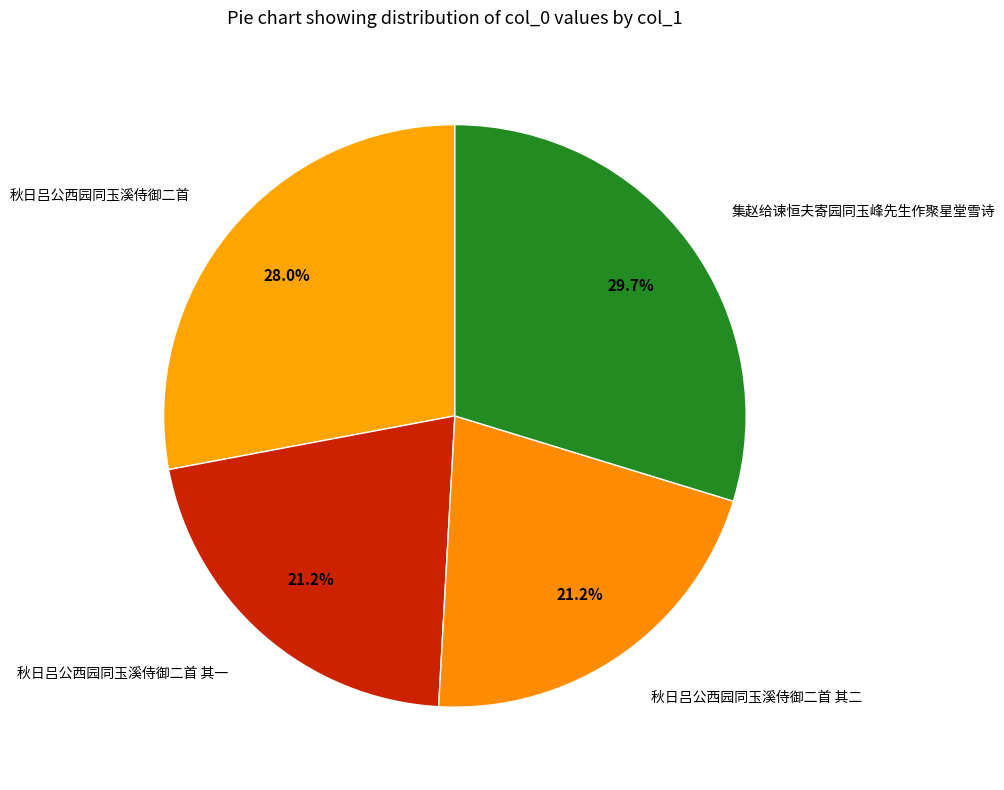

How many slices are in this pie chart?

4